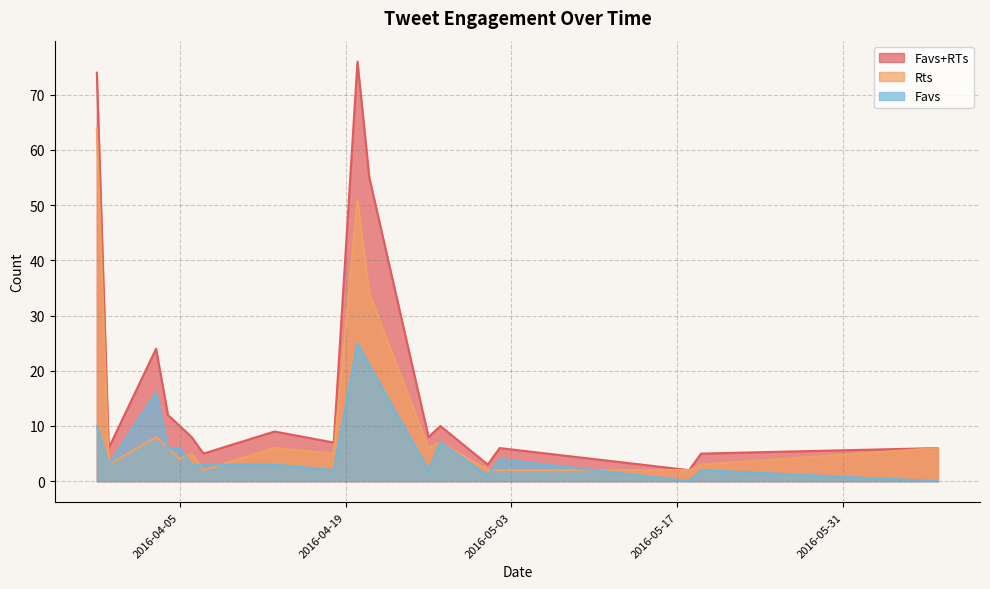

What is the average value of the Favs+RTs series?

18